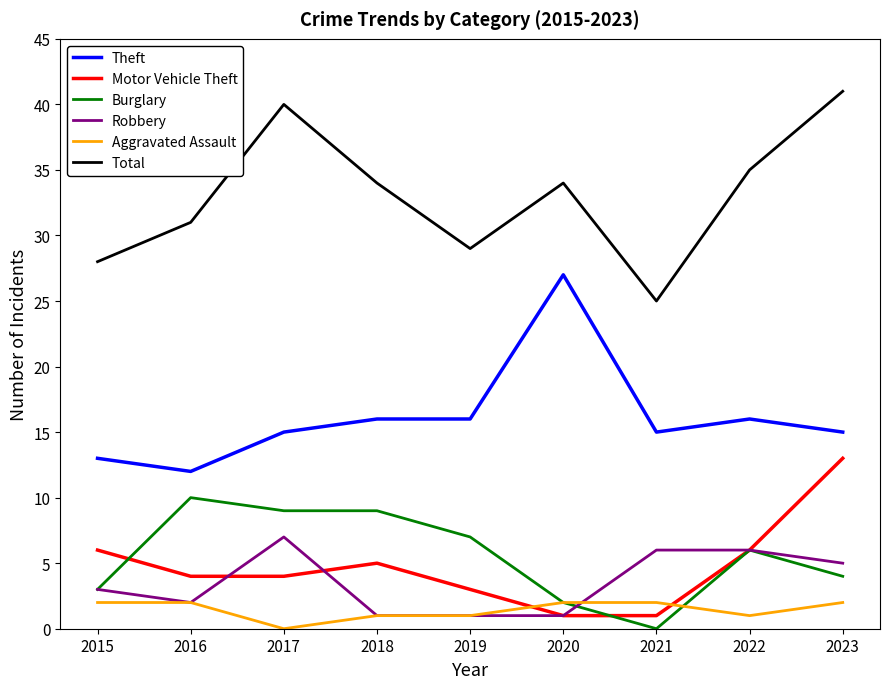

Is the value of Total at 2020 greater than the value of Aggravated Assault at 2021?

Yes